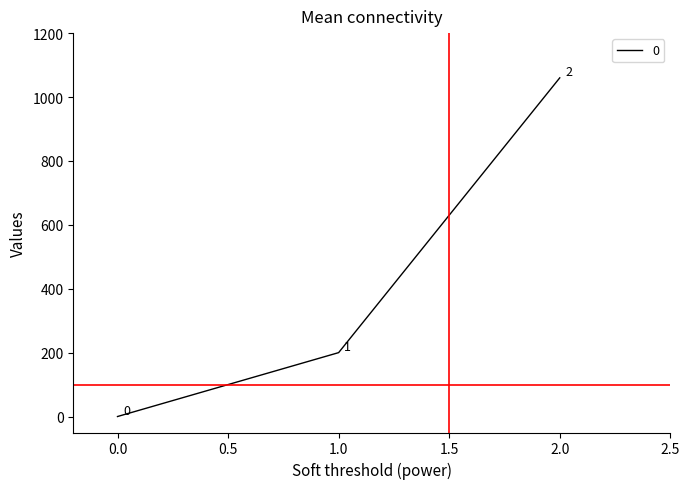

List the labels in order of value, largest first.

2.0, 1.0, 0.0